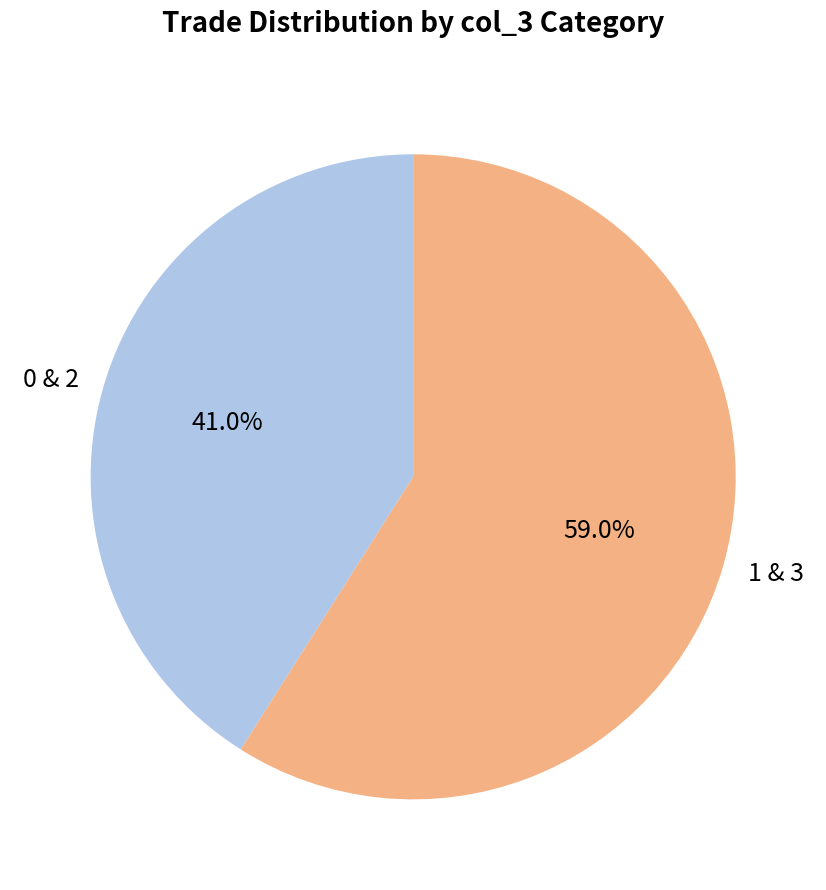

What is the largest slice in the pie chart?

1 & 3